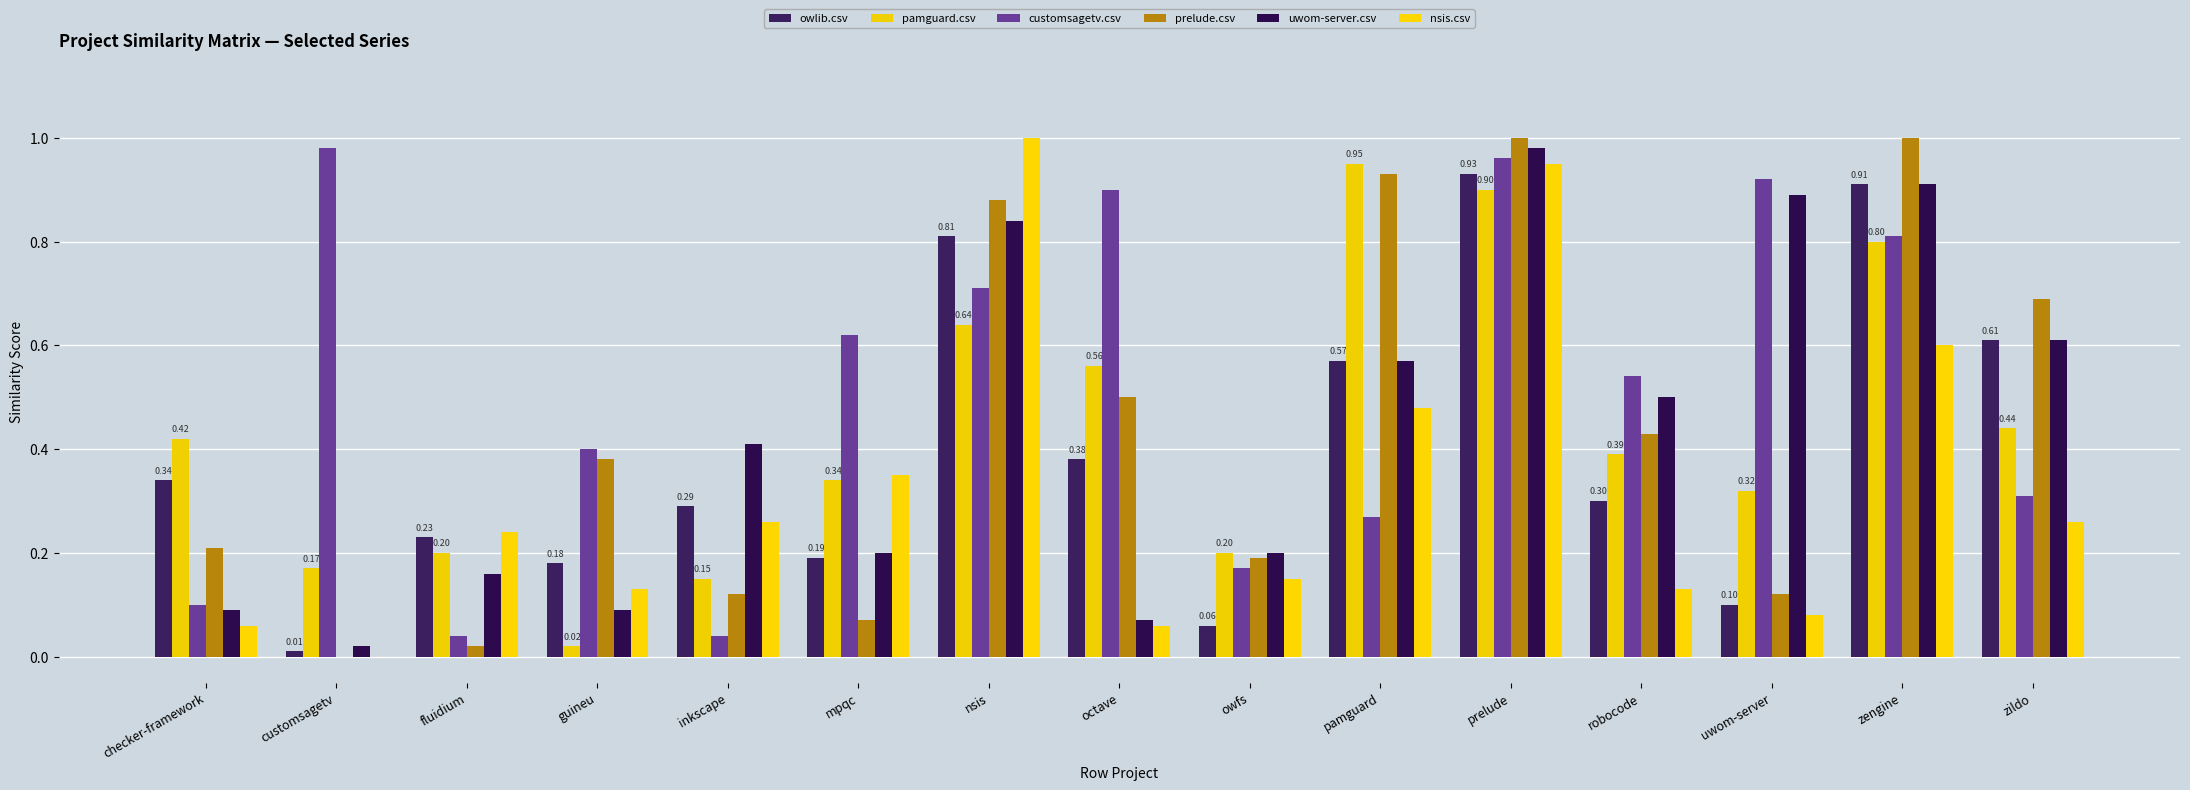

What position from the right is checker-framework?

15